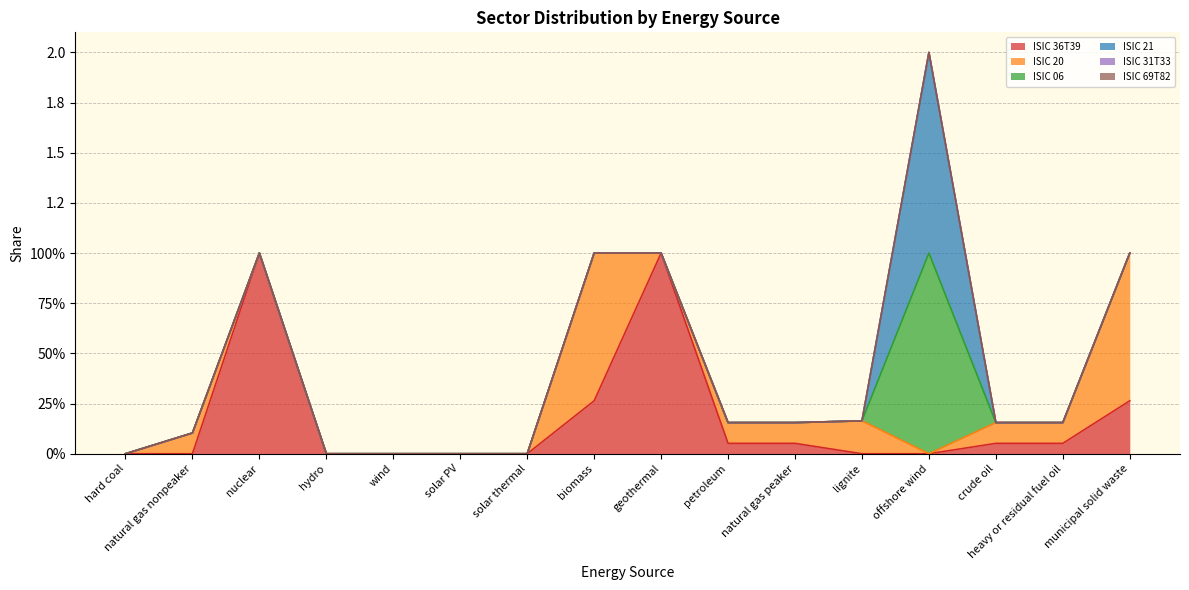

After their last crossing, which series has the higher values: ISIC 20 or ISIC 21?

ISIC 20